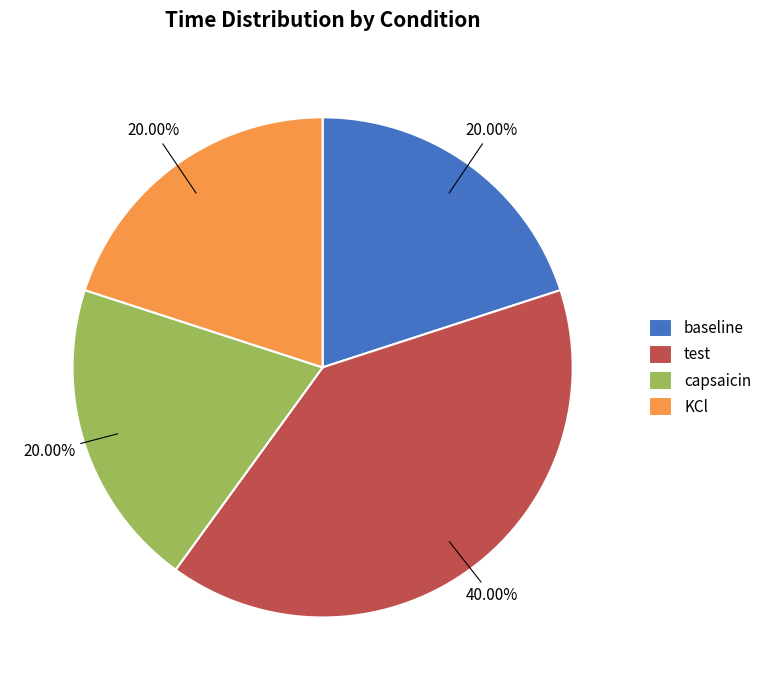

To the nearest percent, what percentage of the pie is KCl?

20%